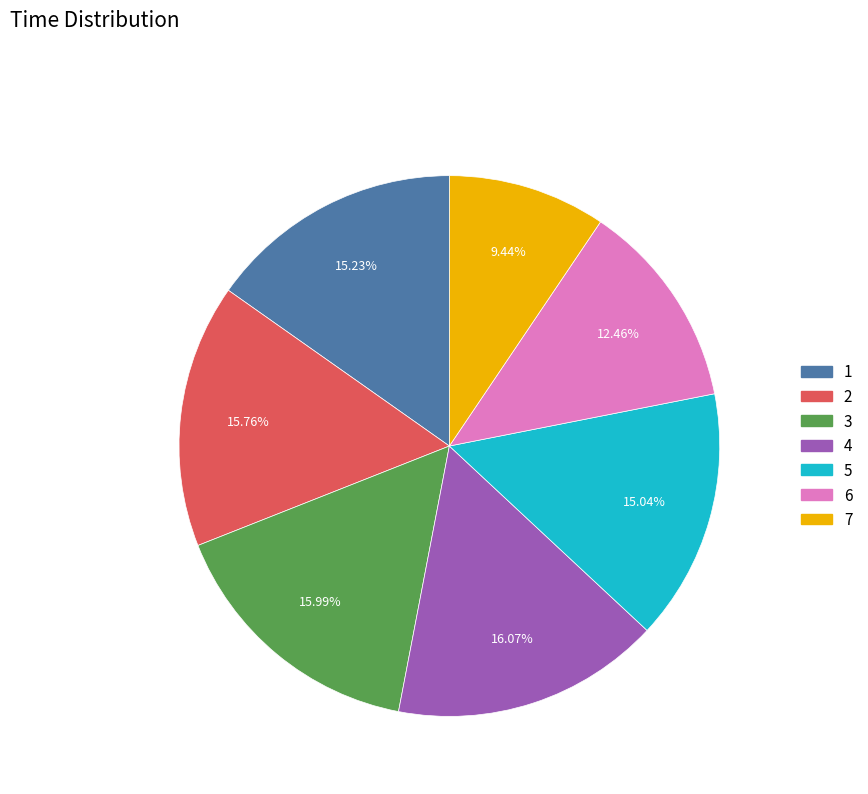

What percentage is NOT represented by 4?

83.9%